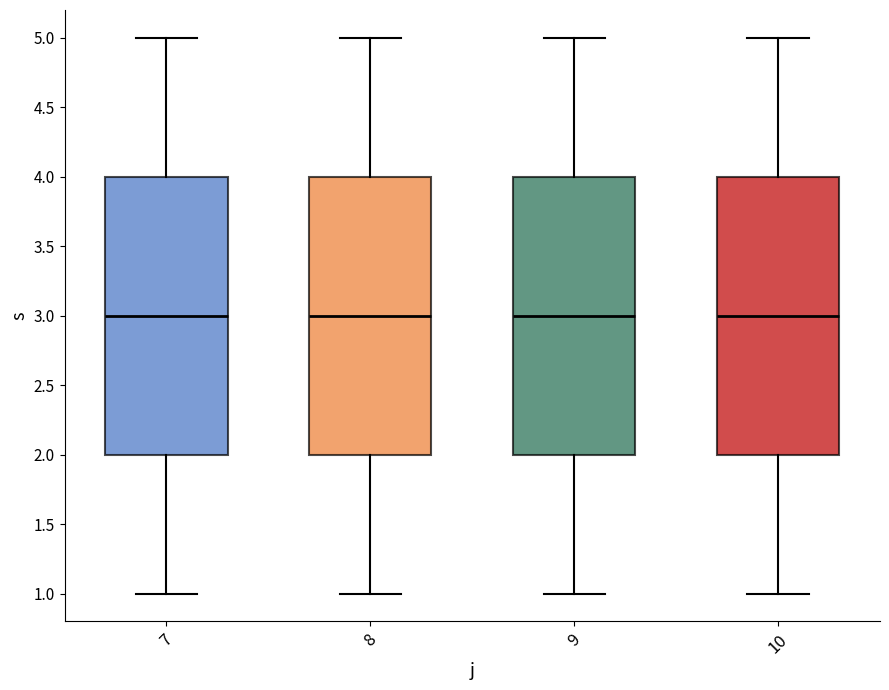

Reading left to right, transcribe this box plot: for each box, give where its median line is, the range the box spans, and where its two whiskers end, as read against the y-axis. The values are not printed on the chart, so give them approximately, as read against the axis.

7: median 3, box 2 to 4, whiskers 1 to 5
8: median 3, box 2 to 4, whiskers 1 to 5
9: median 3, box 2 to 4, whiskers 1 to 5
10: median 3, box 2 to 4, whiskers 1 to 5